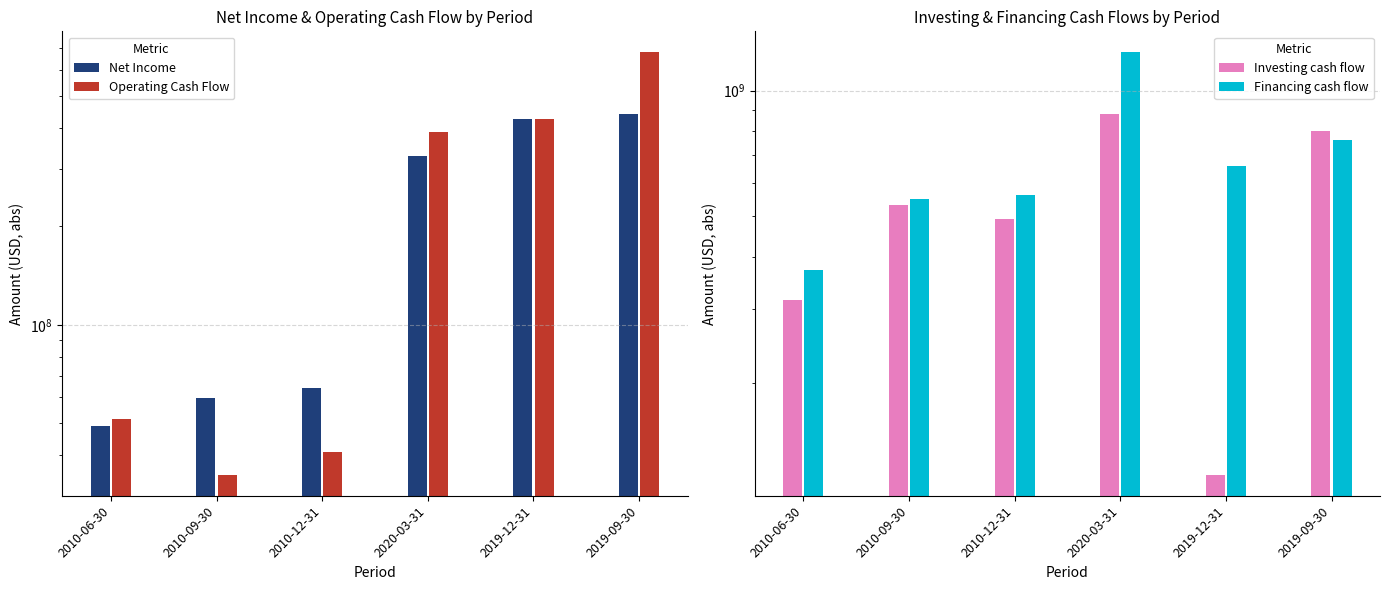

Does the chart contain any negative values?

No